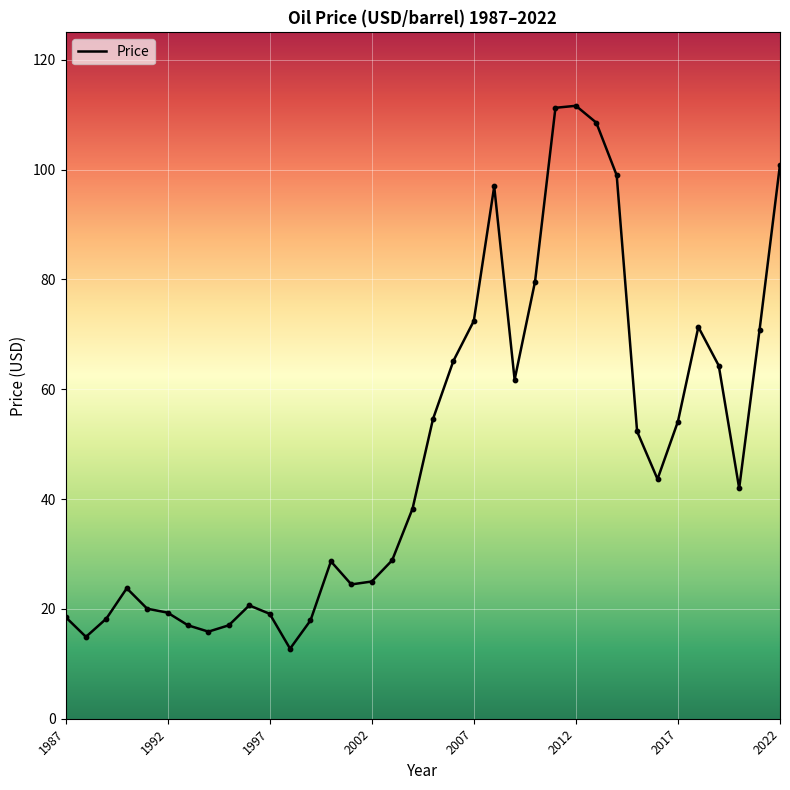

What is the minimum value shown in the chart?

12.8